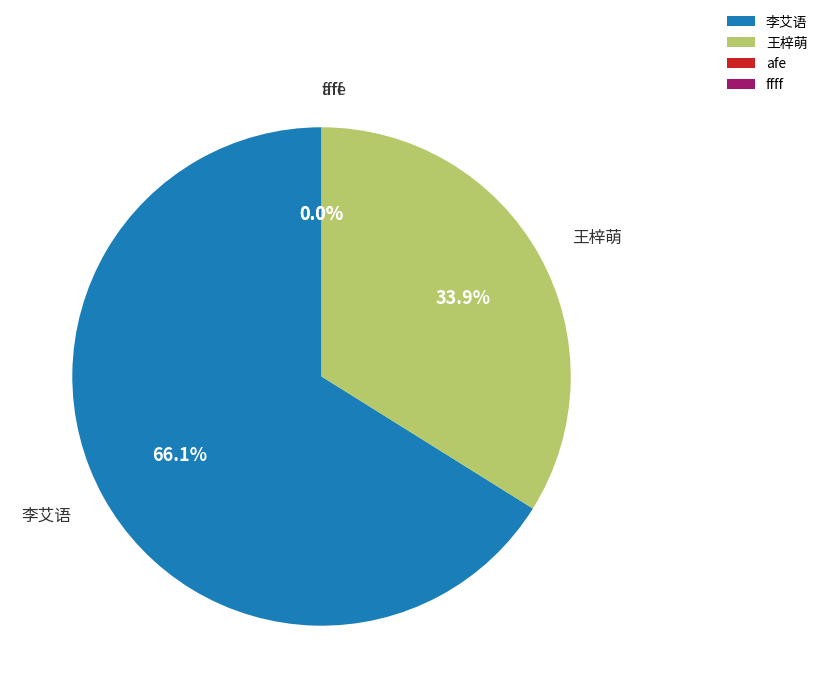

What is the largest slice in the pie chart?

李艾语